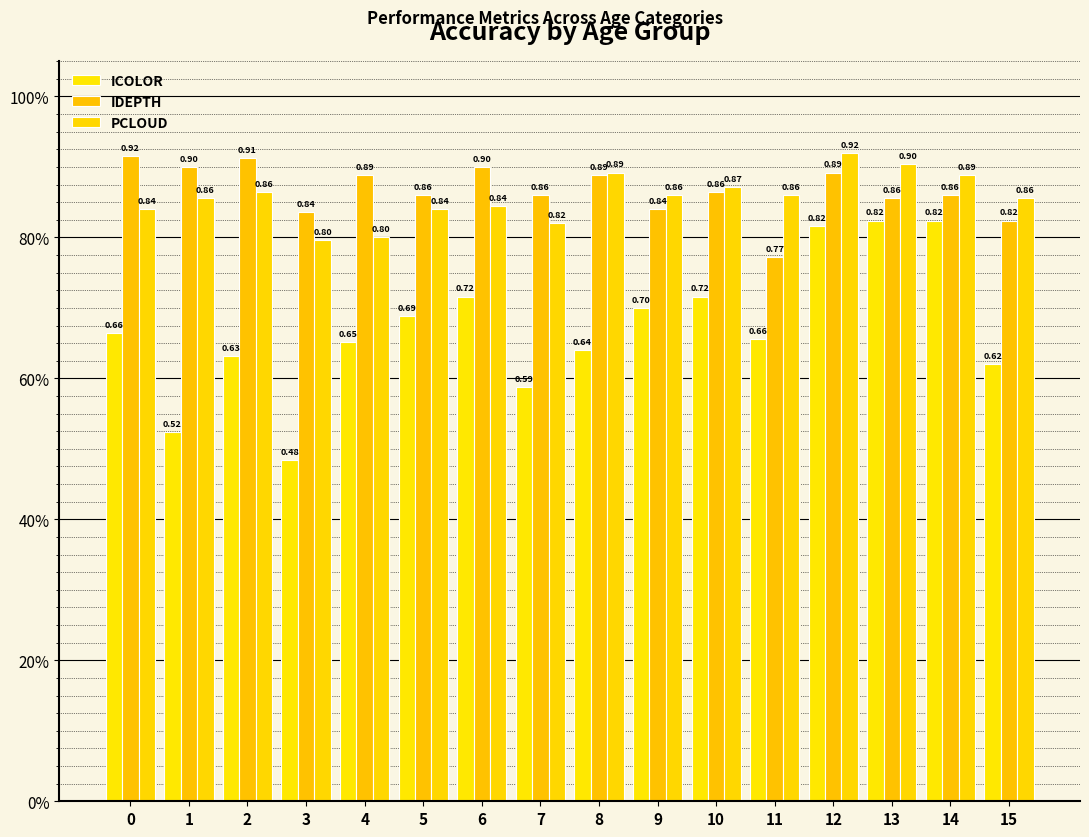

How many ICOLOR values are between 0 and 1?

16